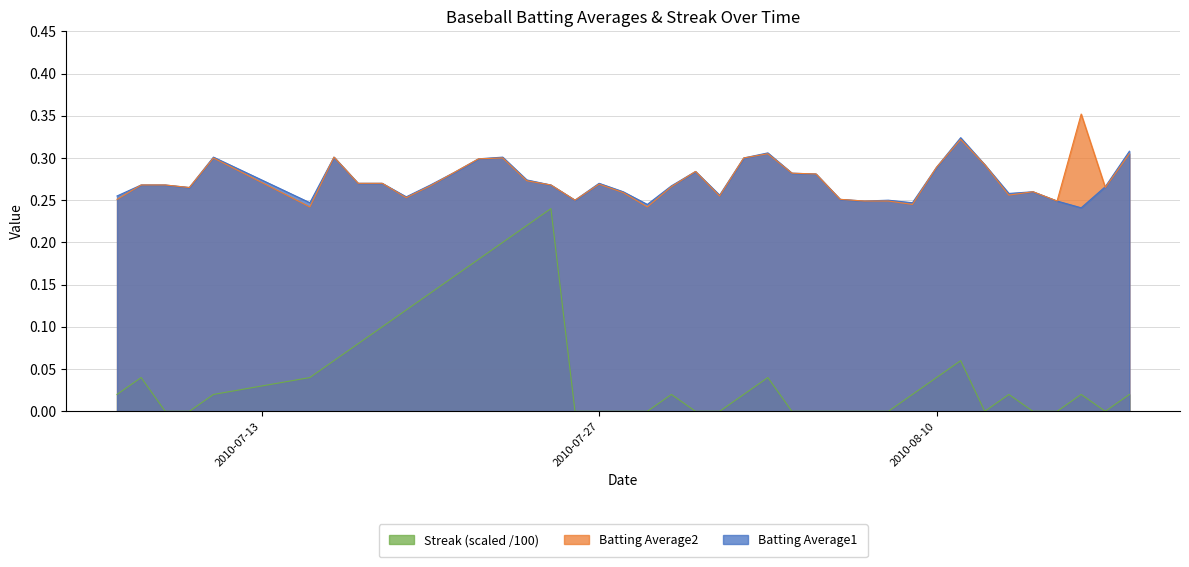

The value of Streak at 2010-07-27 is -0.2. True or false?

False